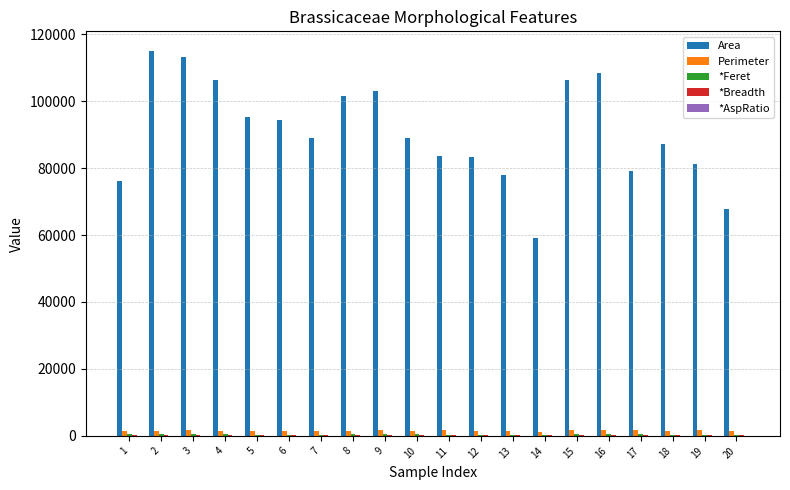

Which series changed the most between 11 and 15?

Area